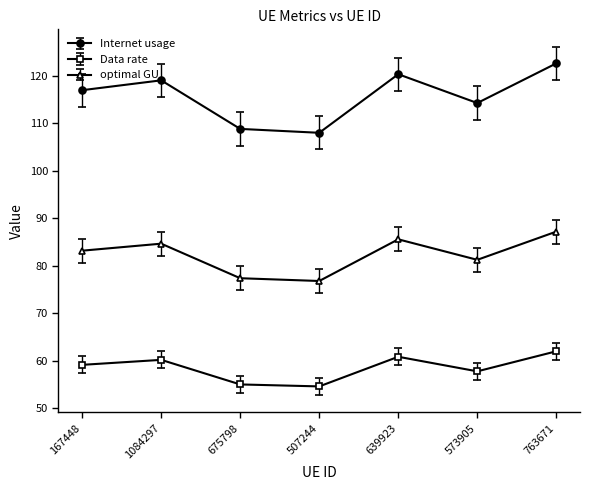

At which label does Internet usage reach its peak?

763671